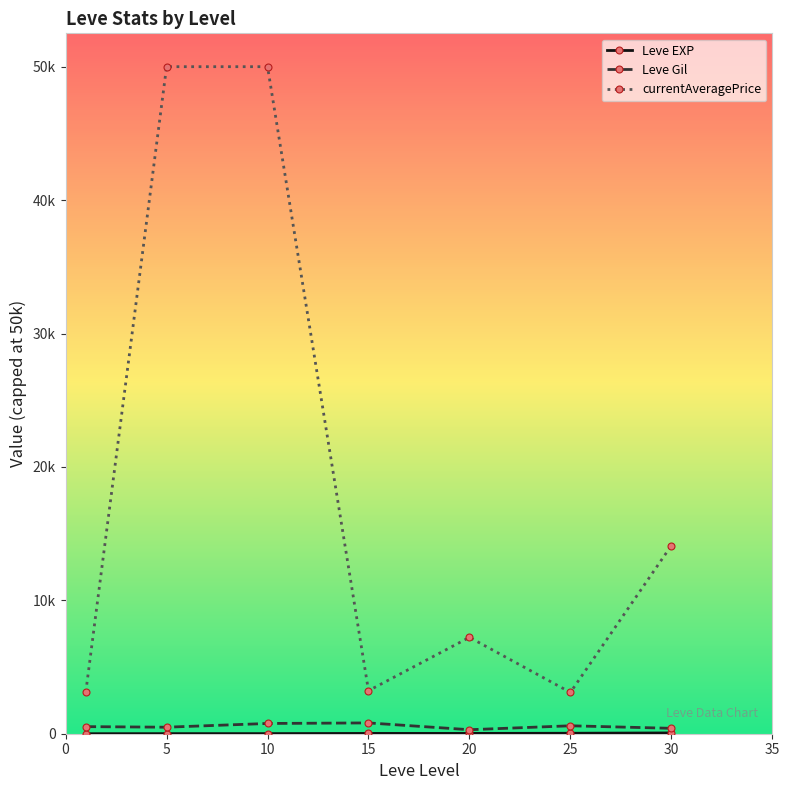

Where is currentAveragePrice nearest to the value 26547?

30